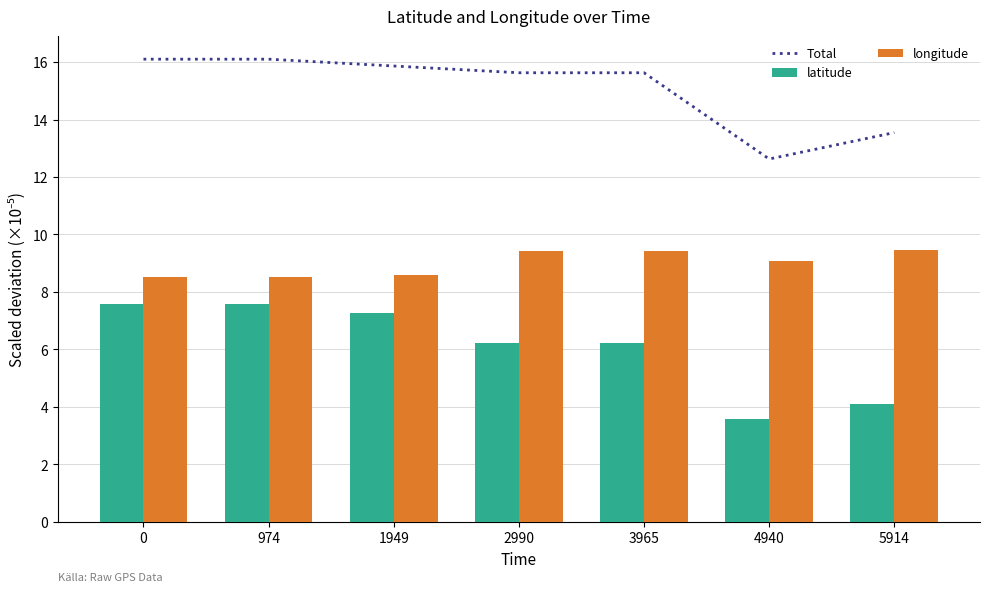

Rank the series by their maximum value, from highest to lowest.

Total, longitude, latitude